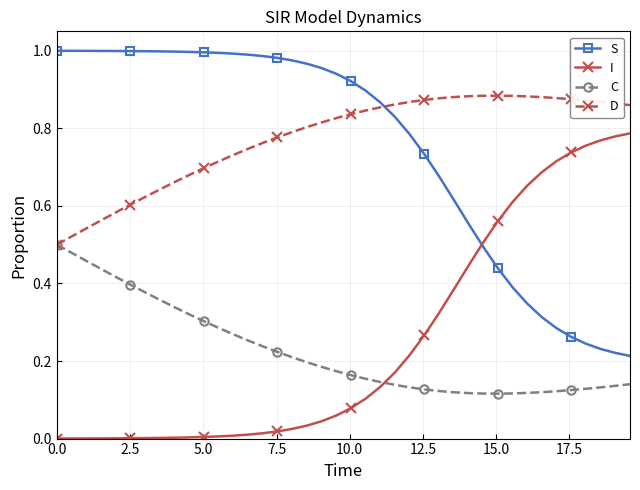

True or false: D has more than 0 points higher than both neighbors.

True